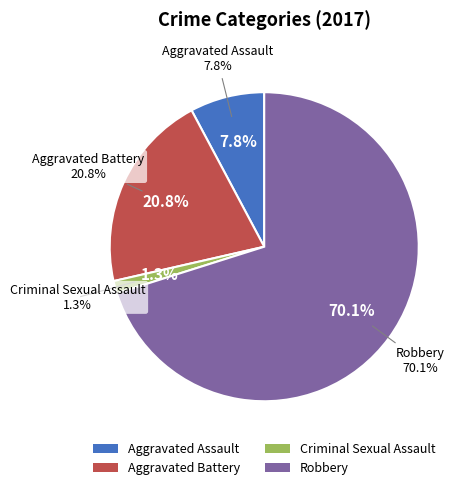

To the nearest percent, what portion does Robbery represent?

70%